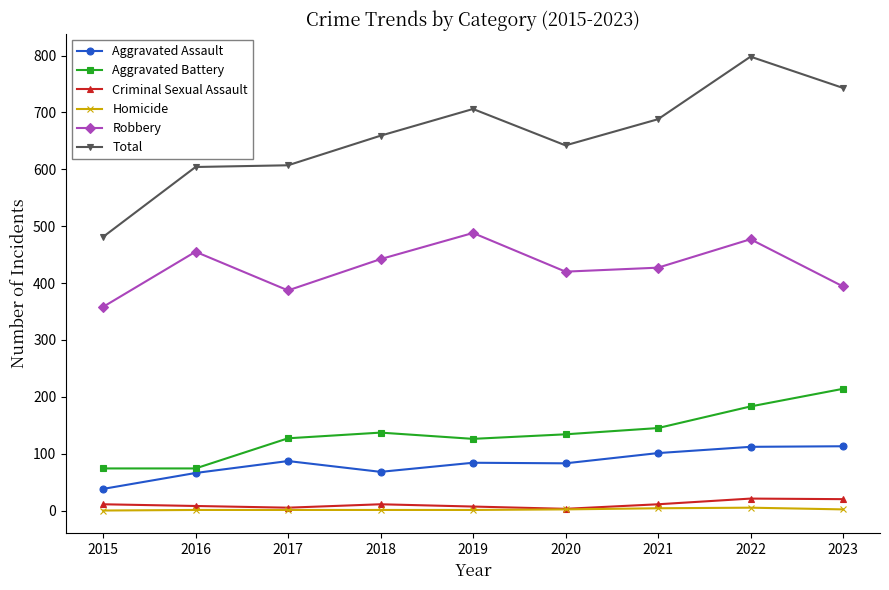

True or false: Aggravated Assault has more than 0 points higher than both neighbors.

True